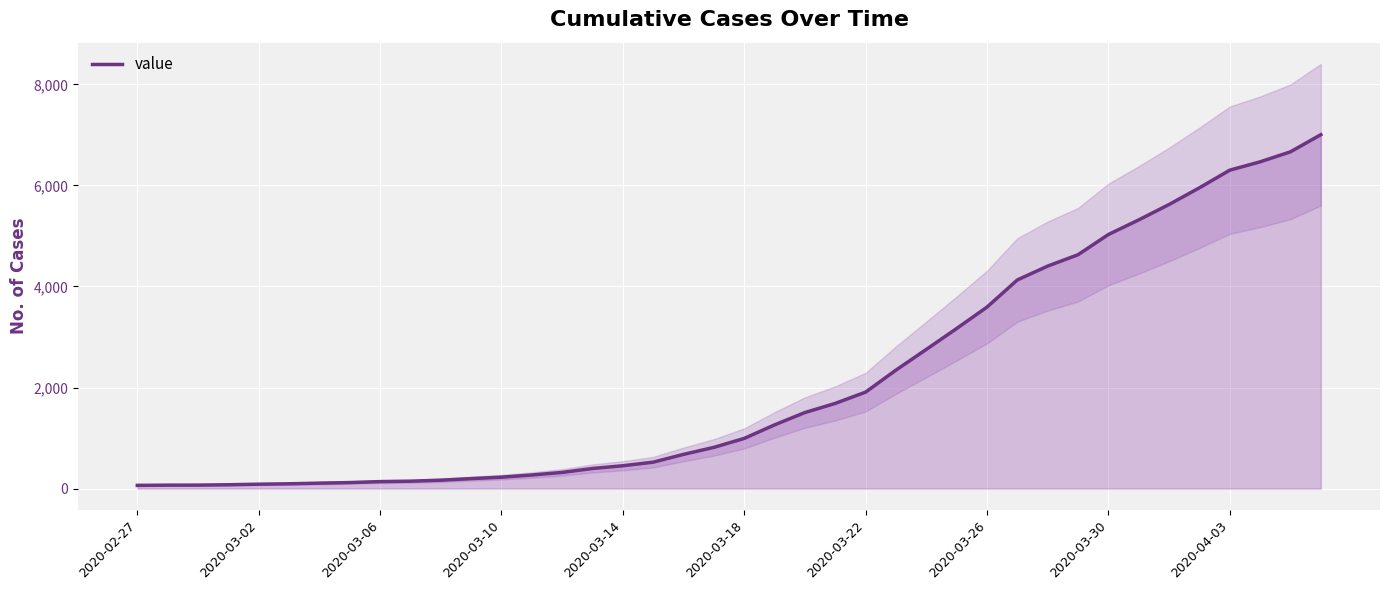

How many values are below 993?

20